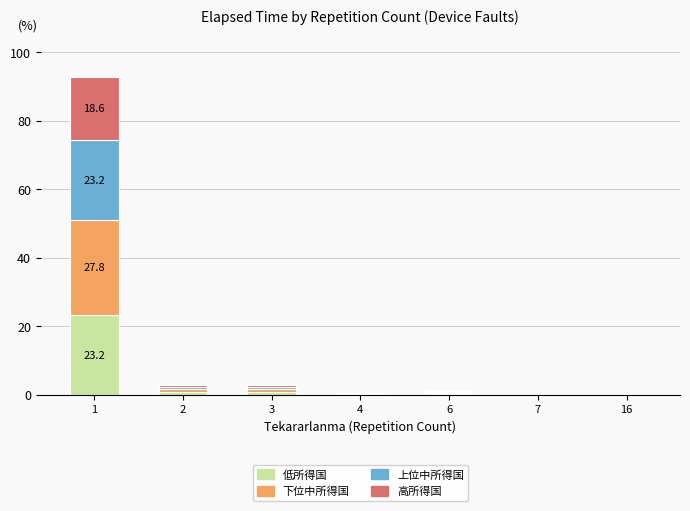

True or false: 低所得国 has a value of 0.0 at 7.

True